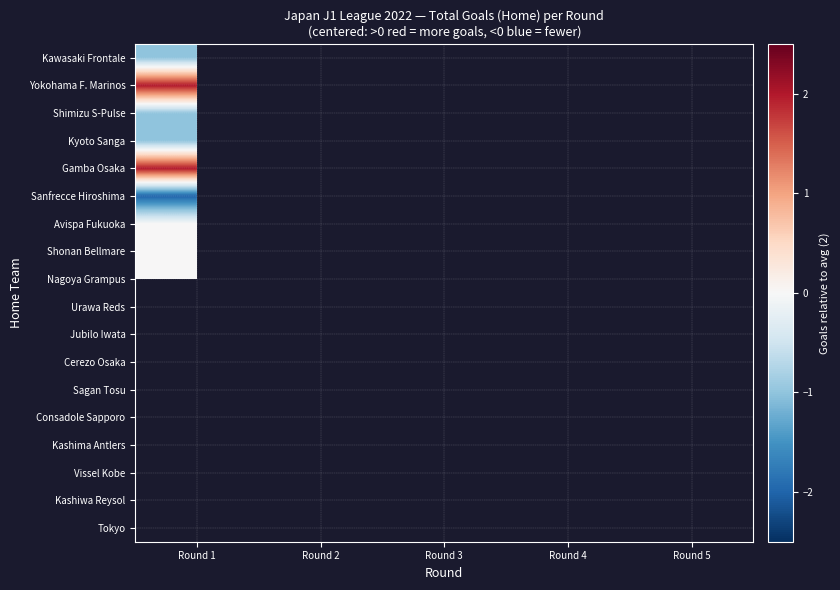

The value of Kashiwa Reysol at Round 4 is -1.7. True or false?

False